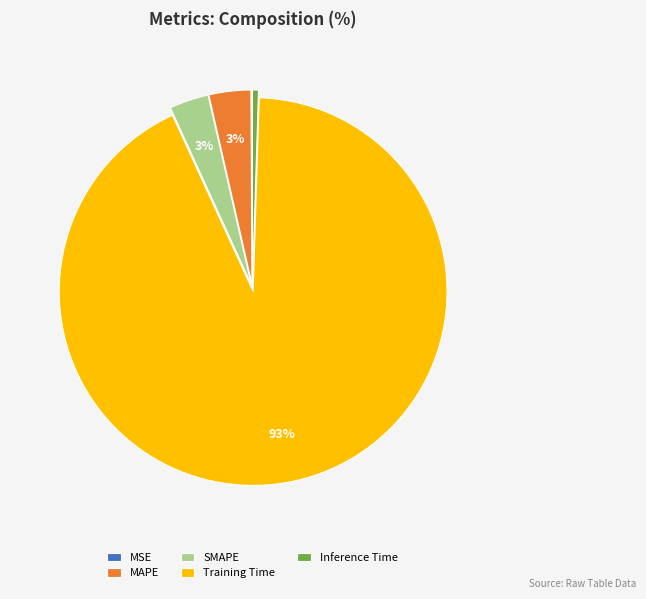

Which category accounts for the majority?

Training Time